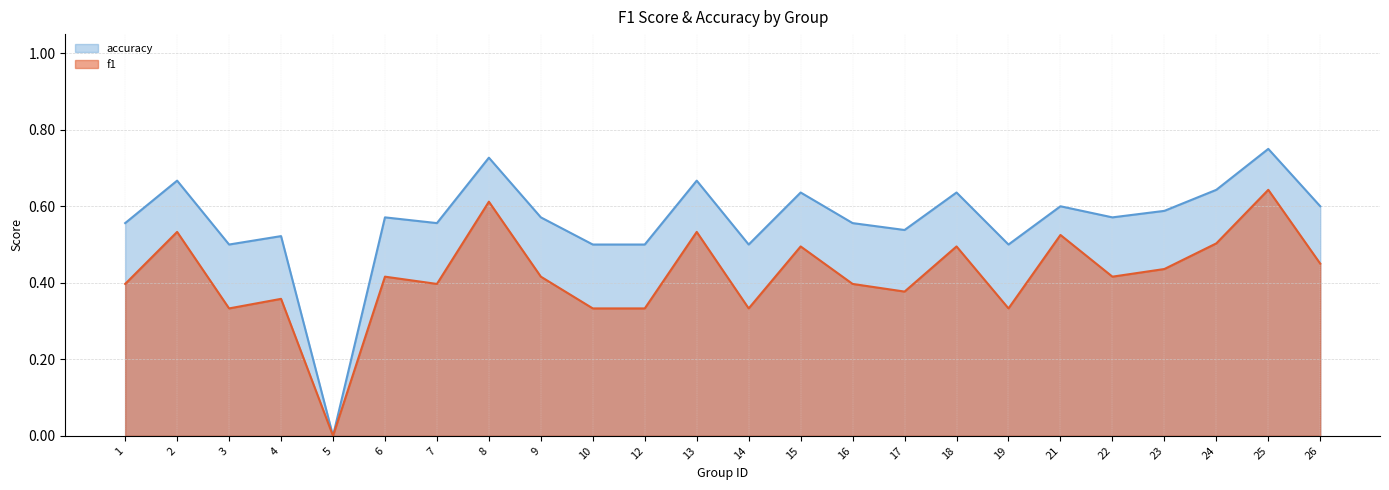

True or false: f1 and accuracy intersect in this chart.

False